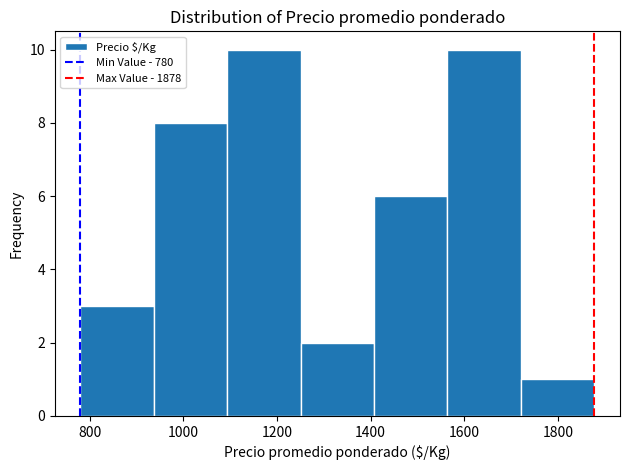

What is the height of the bar covering 1720 to 1880 on the x-axis? Neither the bar edges nor the heights are printed on the chart, so give them approximately, as read against the axes.

1